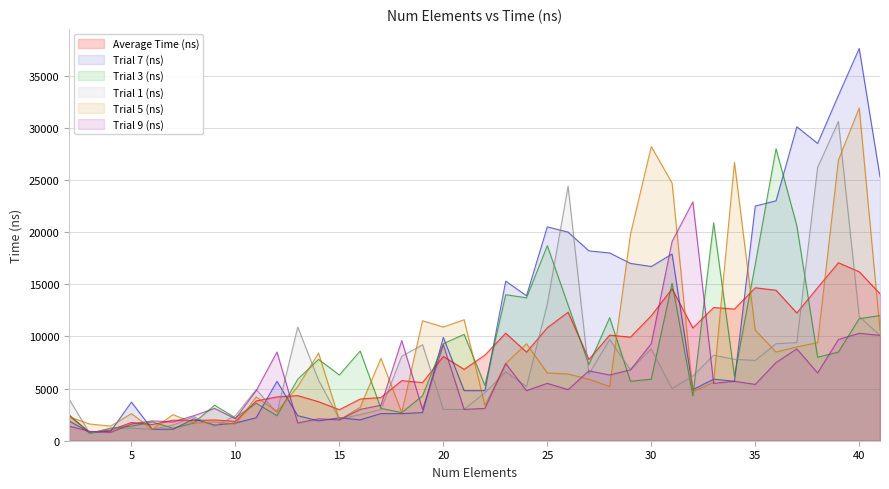

At which category is the sum across all series the highest?

39